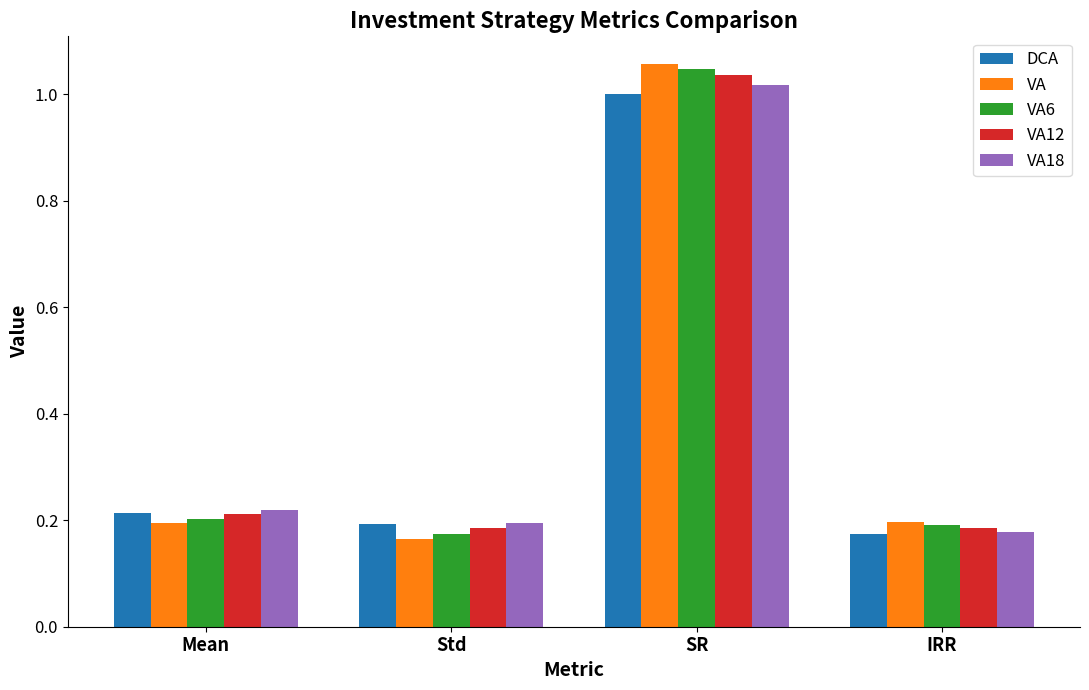

What is the sum of all VA12 values?

1.6